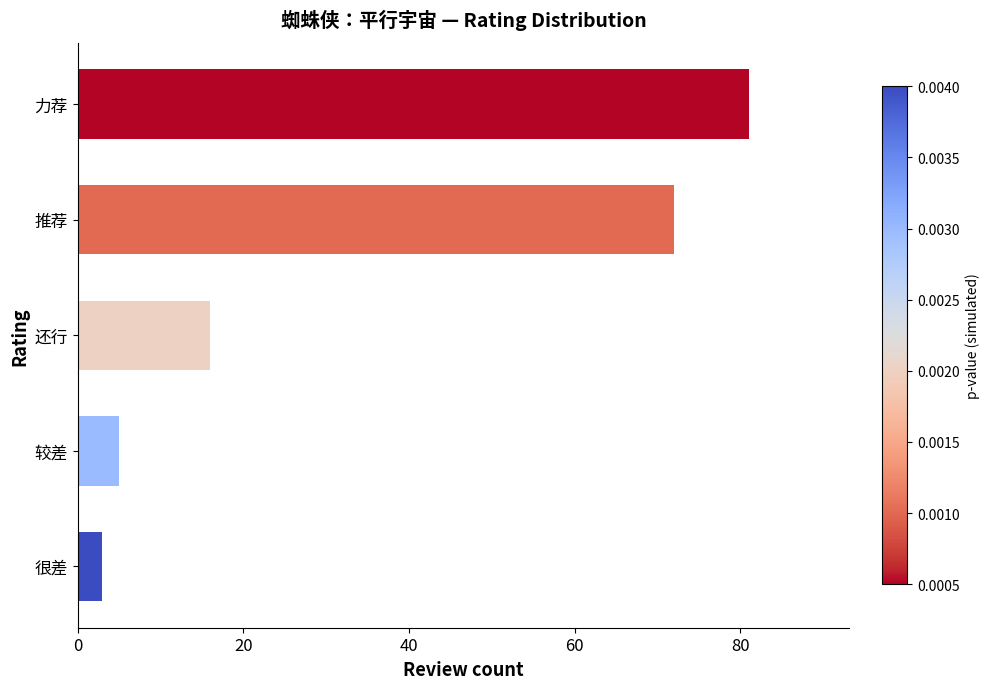

Which category has the lowest value across all series?

很差